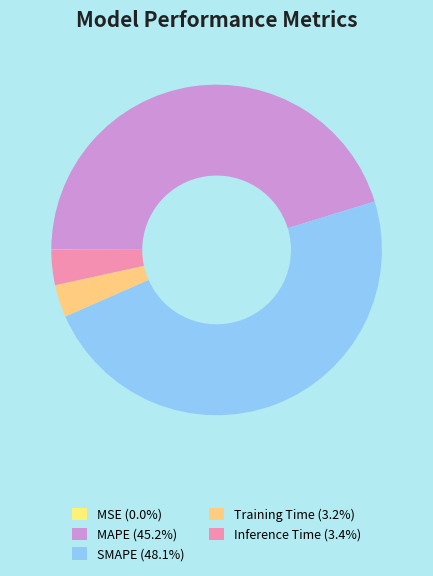

True or false: Training Time accounts for 3% of the total.

True